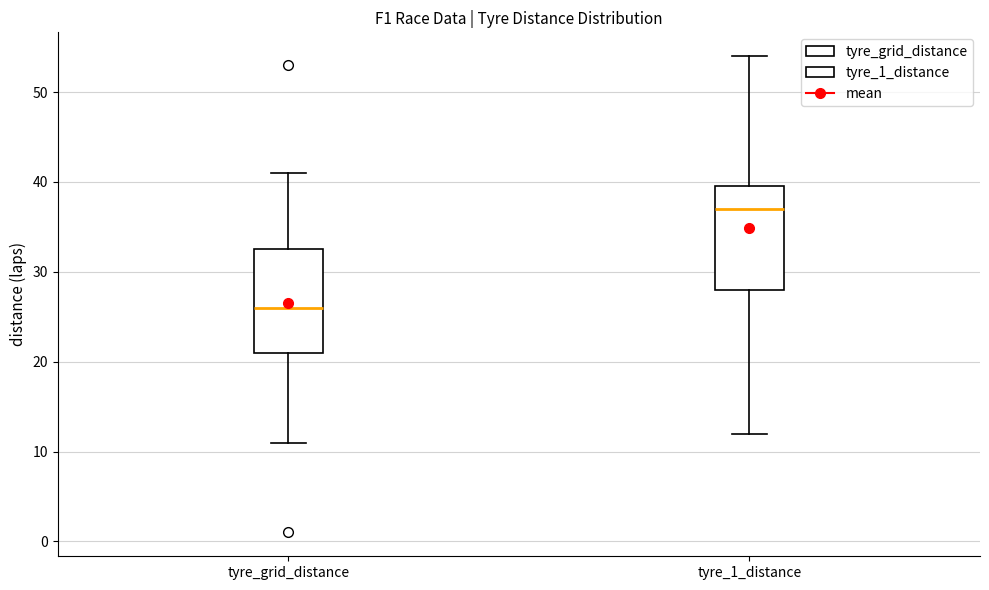

Which box's median line is the lowest?

tyre_grid_distance